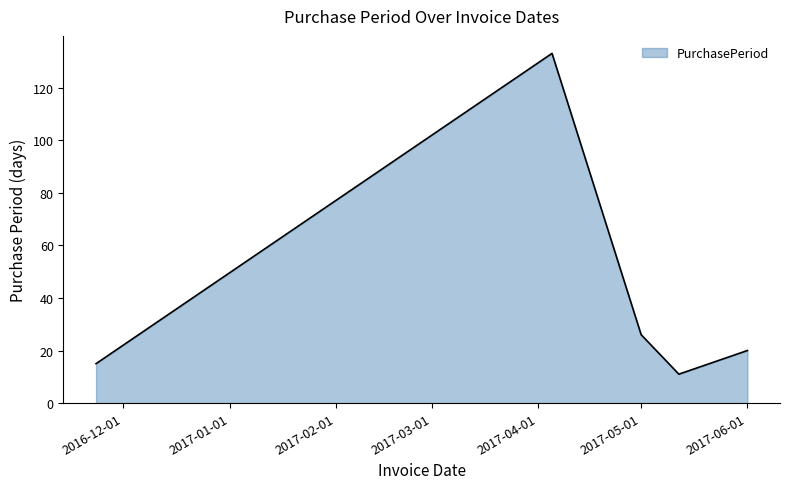

What is the average value?

41